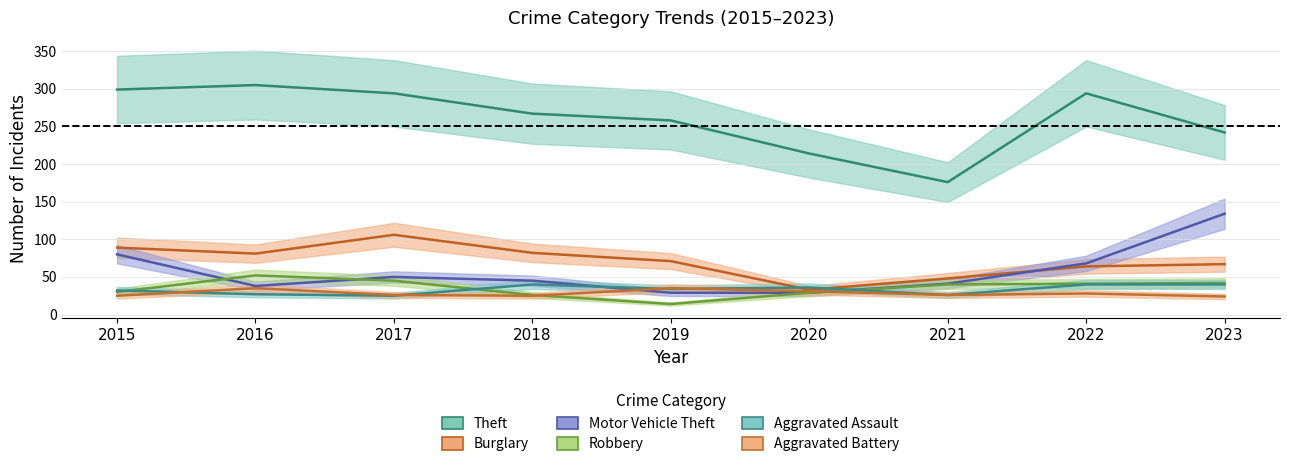

Which label corresponds to the largest value in the chart?

2016